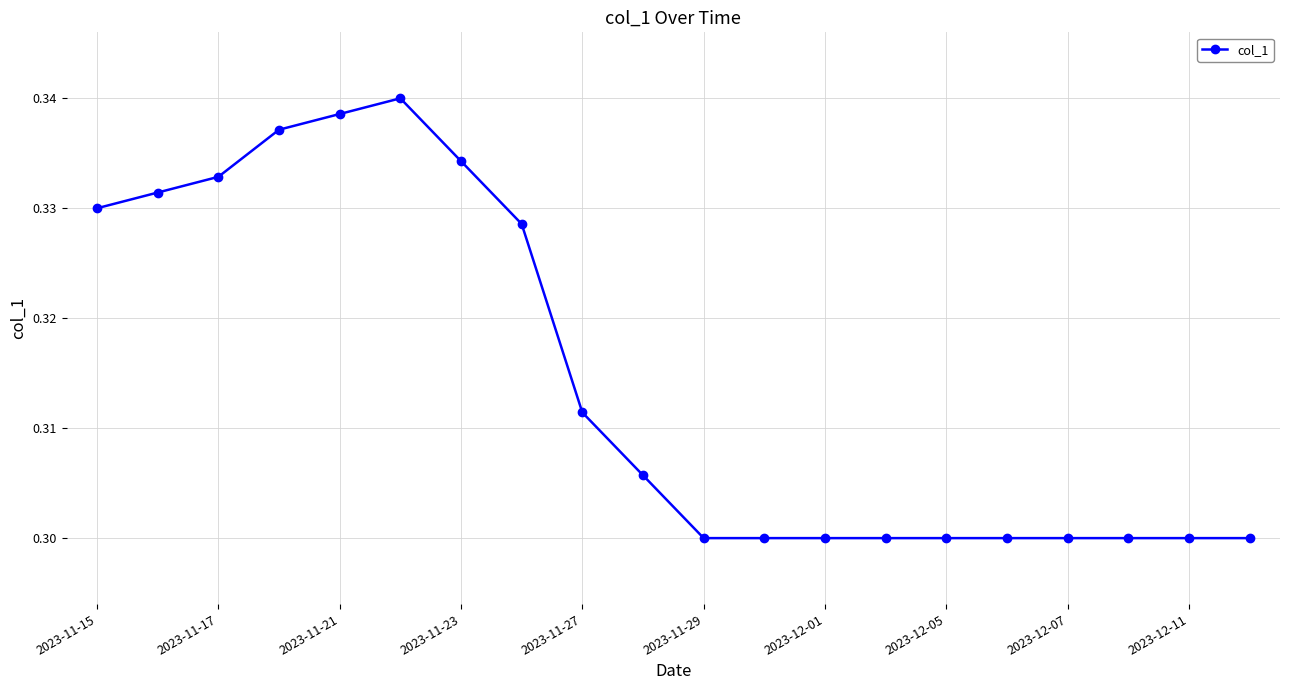

Does the chart have visible grid lines?

Yes